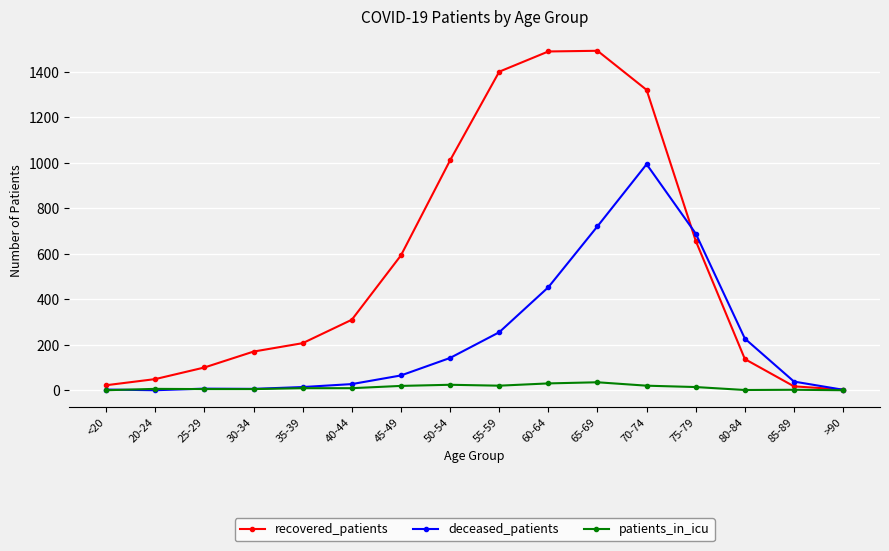

The value of deceased_patients at 30-34 is 6. True or false?

True